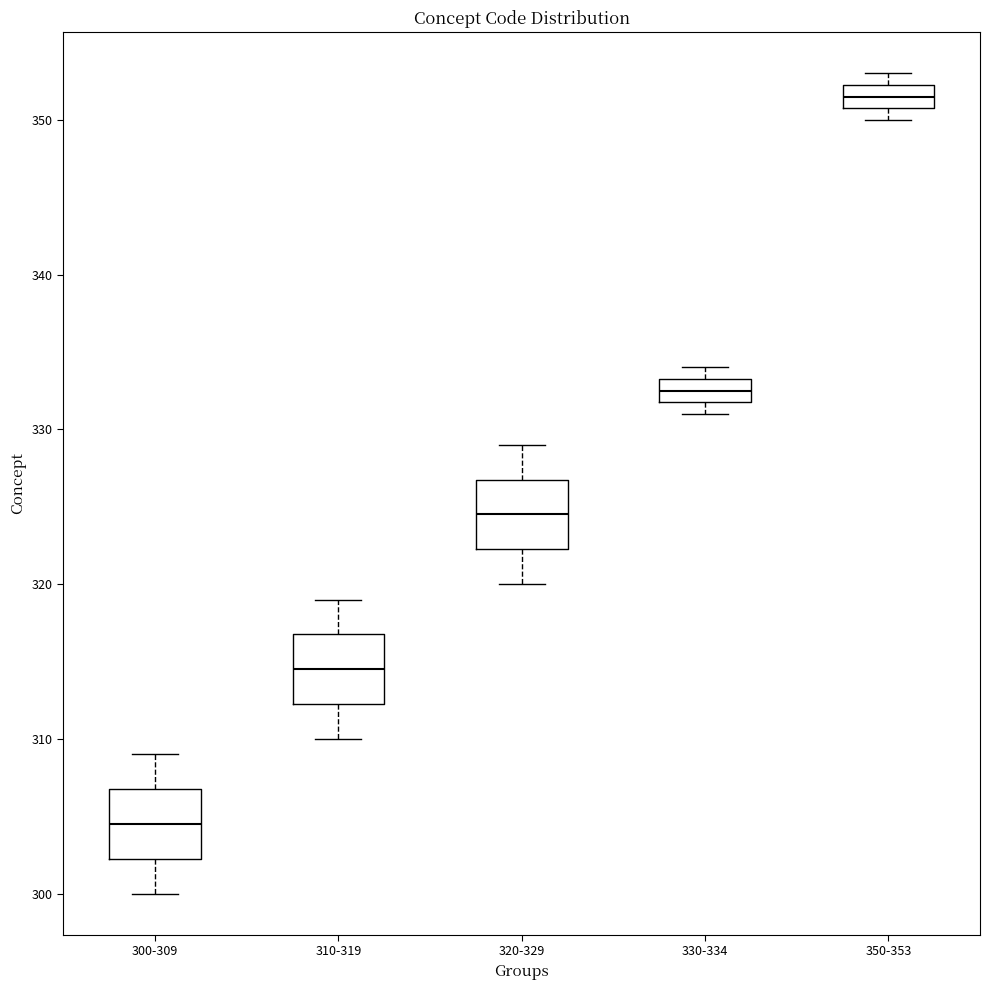

Reading left to right, transcribe this box plot: for each box, give where its median line is, the range the box spans, and where its two whiskers end, as read against the y-axis. The values are not printed on the chart, so give them approximately, as read against the axis.

300-309: median 305, box 302 to 307, whiskers 300 to 309
310-319: median 315, box 312 to 317, whiskers 310 to 319
320-329: median 325, box 322 to 327, whiskers 320 to 329
330-334: median 333 (inside the box), box 332 to 333, whiskers 331 to 334
350-353: median 352 (inside the box), box 351 to 352, whiskers 350 to 353